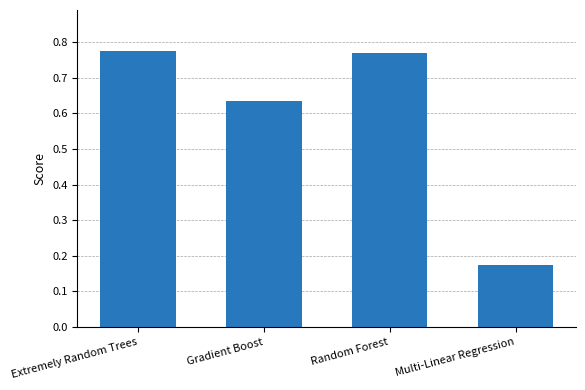

Count the values in the range 0 to 1.

4